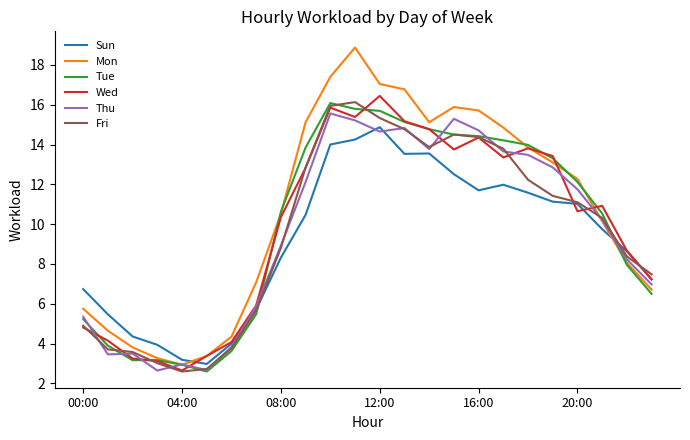

Does the chart have visible grid lines?

No